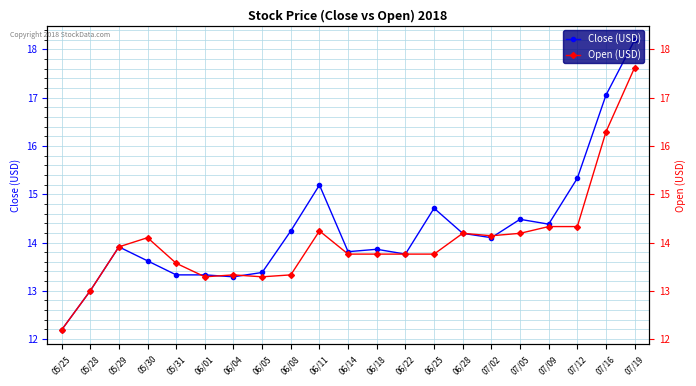

What is the total value across all series at 07/09?

28.7